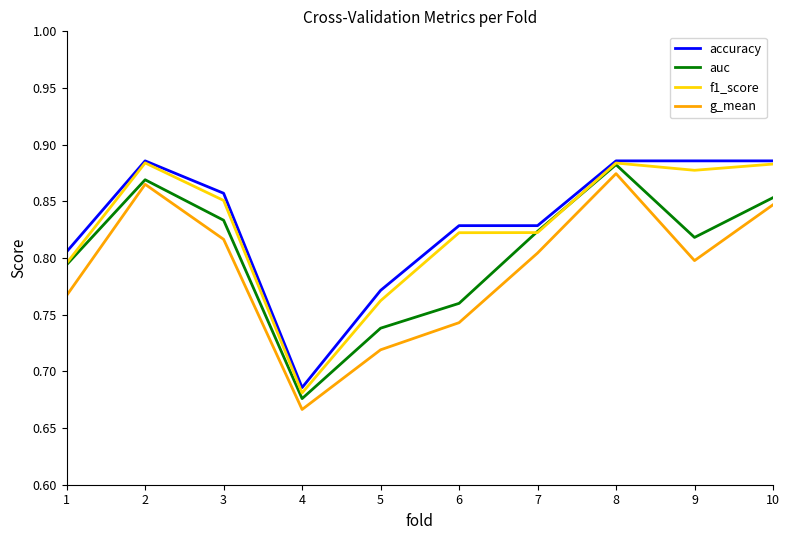

At which category does g_mean reach its first local peak?

2